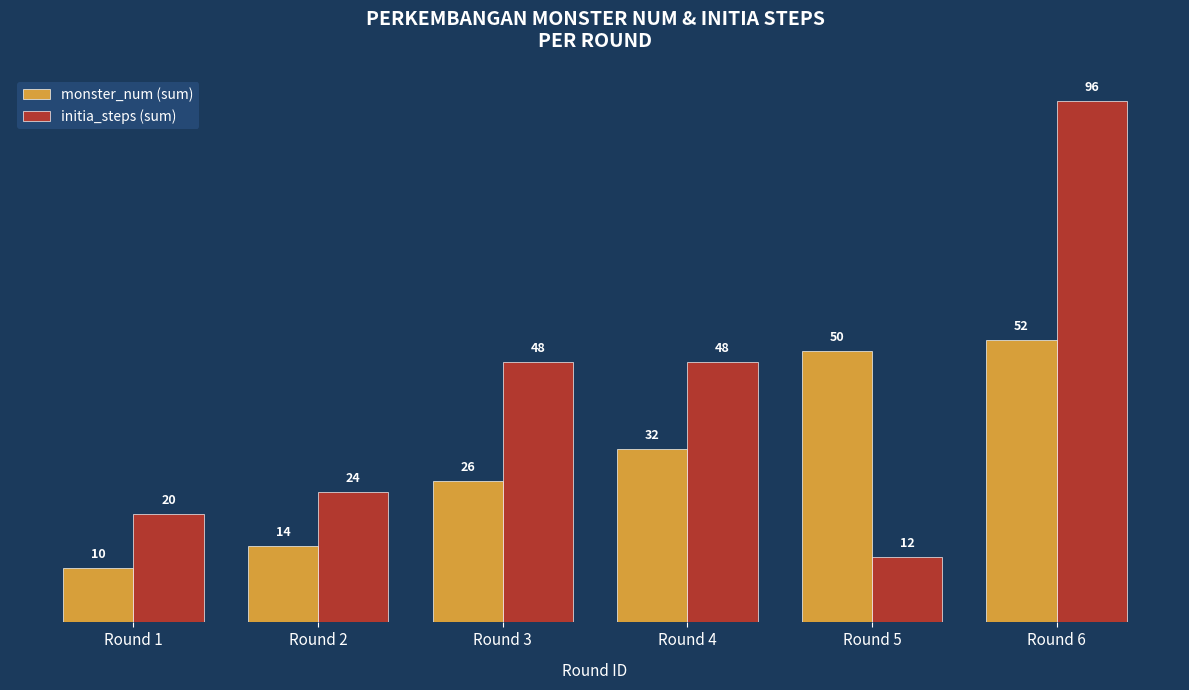

Between Round 2 and Round 5, which series saw the biggest shift?

monster_num (sum)